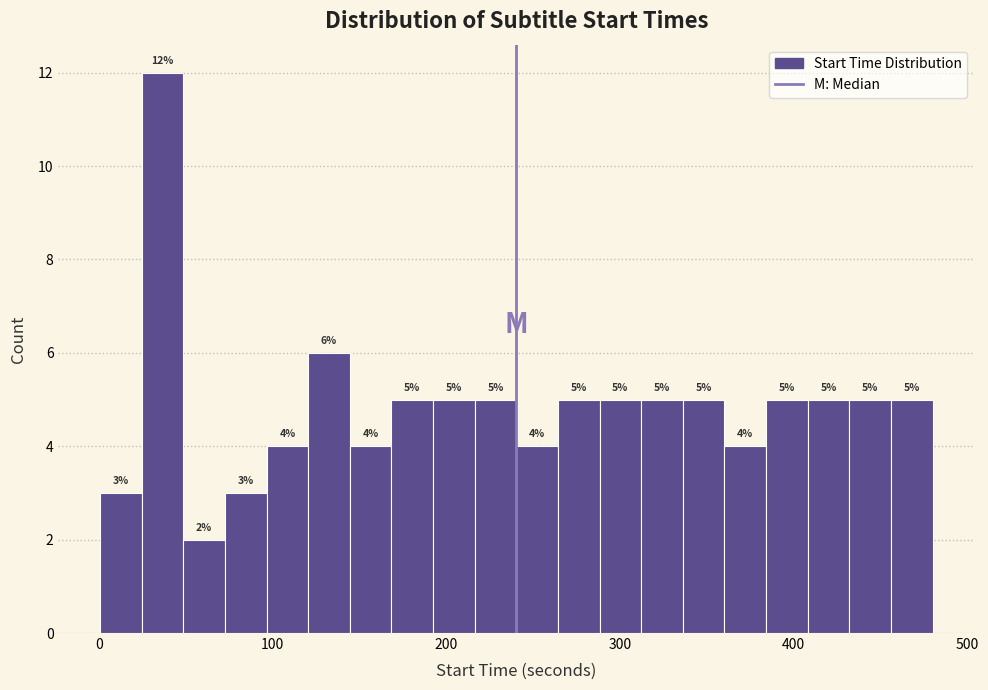

Around what value on the x-axis is the tallest bar? Give the approximate position of its centre, as read against the axis.

40